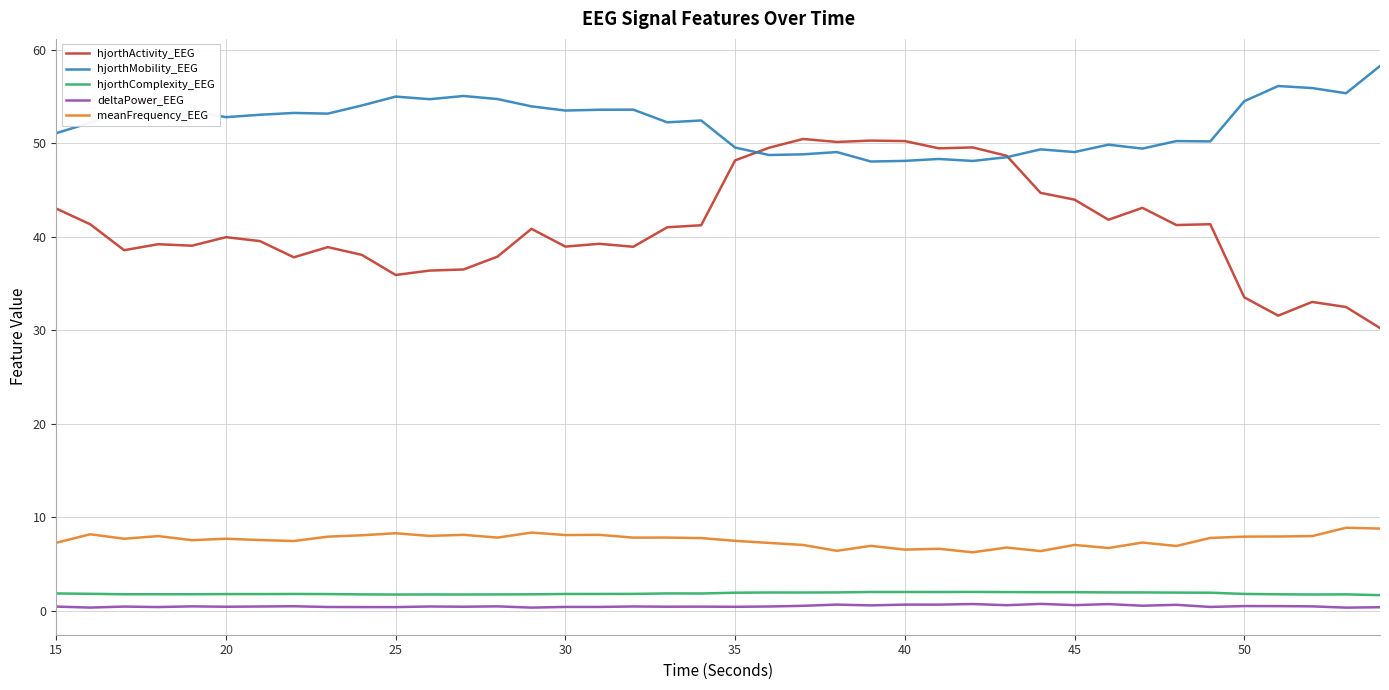

True or false: meanFrequency_EEG and hjorthComplexity_EEG cross at least once.

False